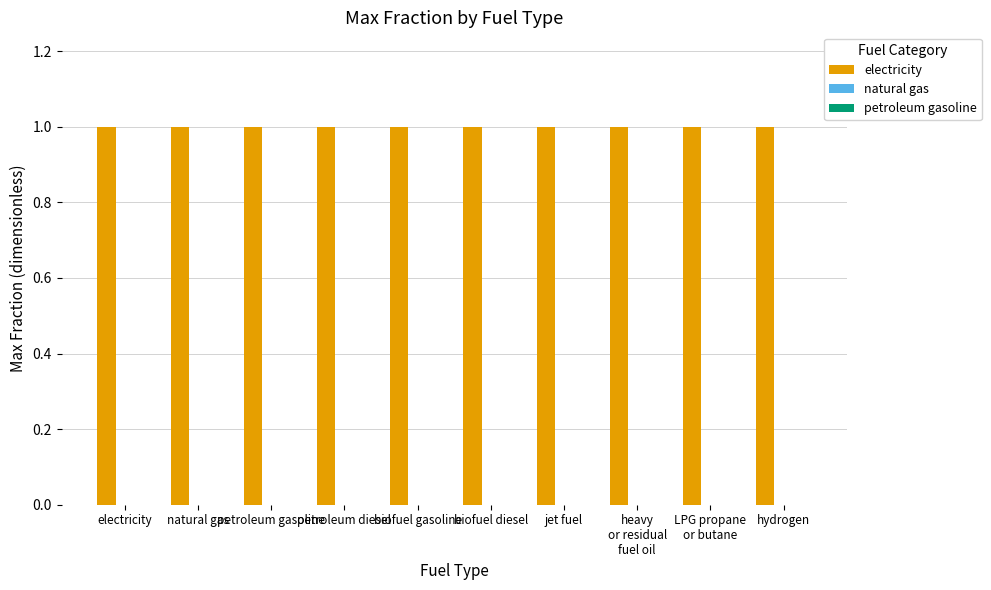

What is the spread (max minus min) of values at petroleum diesel?

1